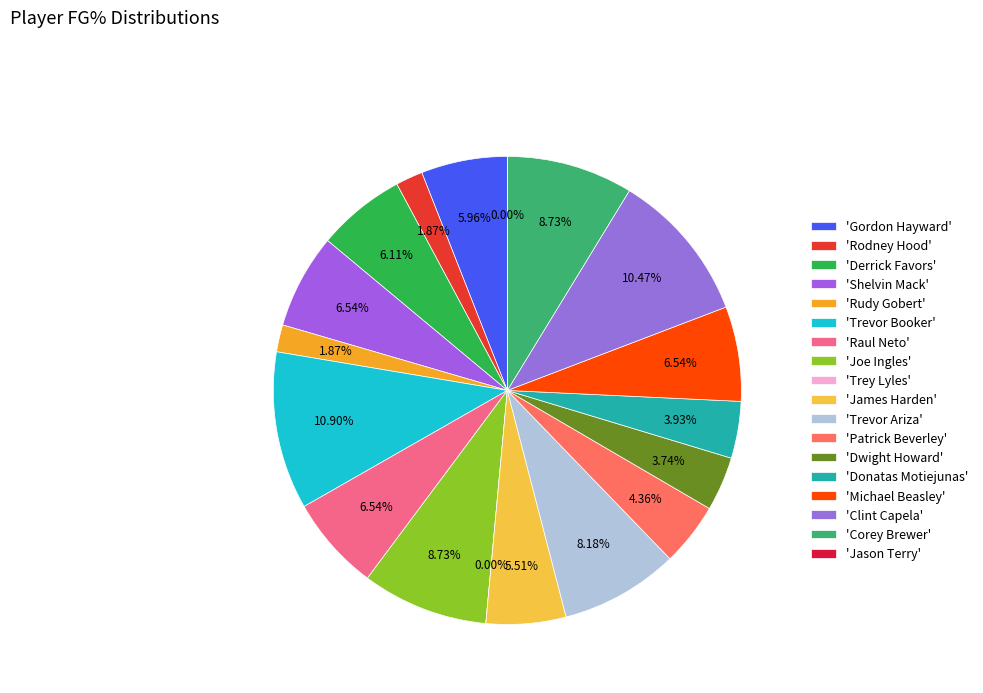

To the nearest percent, what is the average slice percentage?

6%